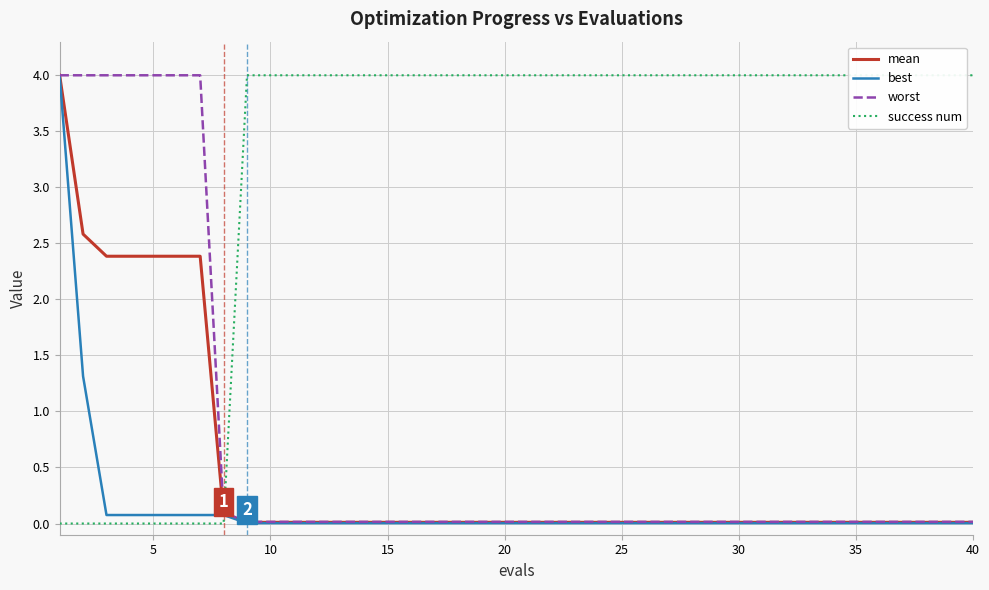

The mean series shows 0.0 at 30. True or false?

True